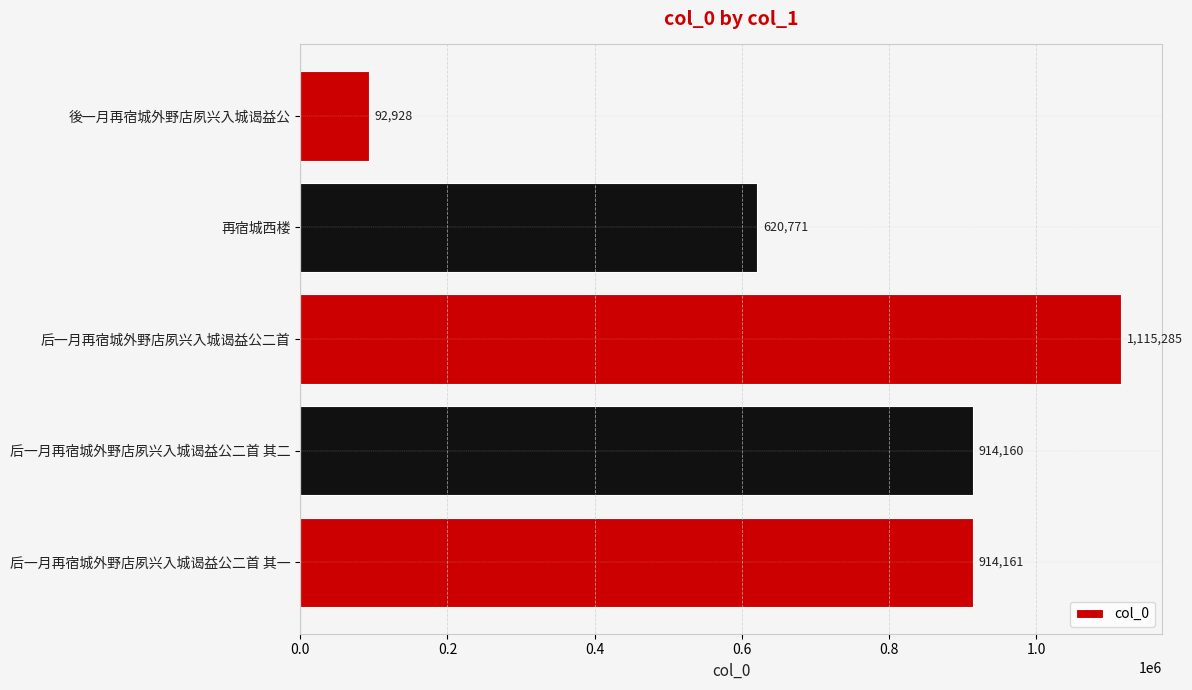

What is the sum of the values at 后一月再宿城外野店夙兴入城谒益公二首 其二 and 後一月再宿城外野店夙兴入城谒益公?

1007088